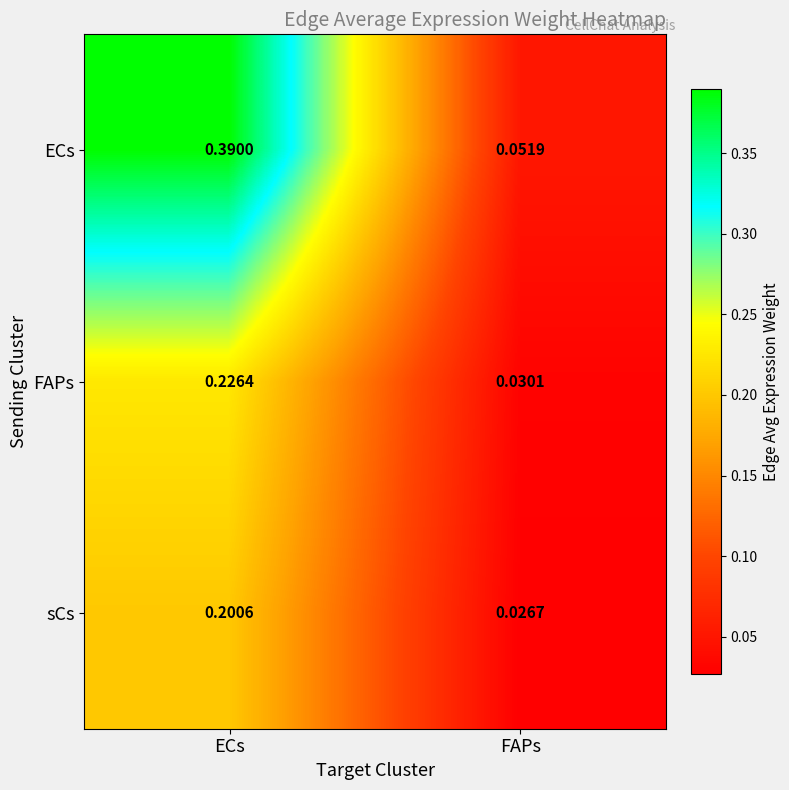

At ECs, list the series in order from smallest to largest.

sCs, FAPs, ECs